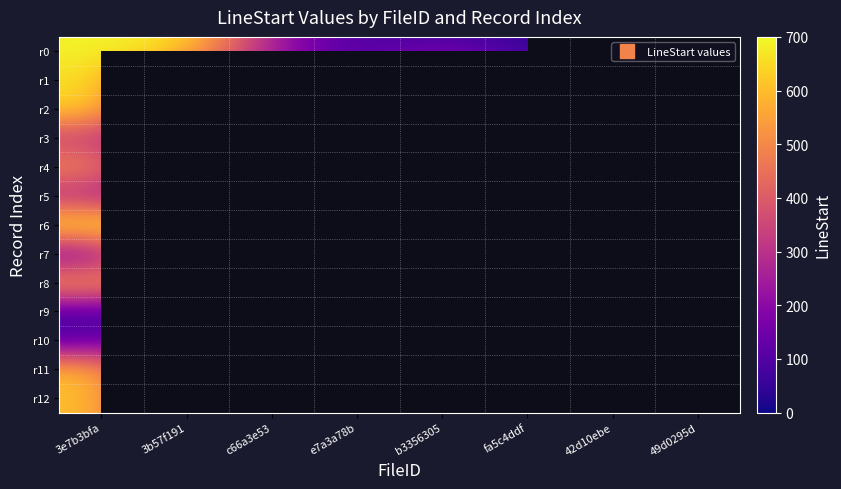

Between b3356305 and fa5c4ddf, which is larger?

b3356305